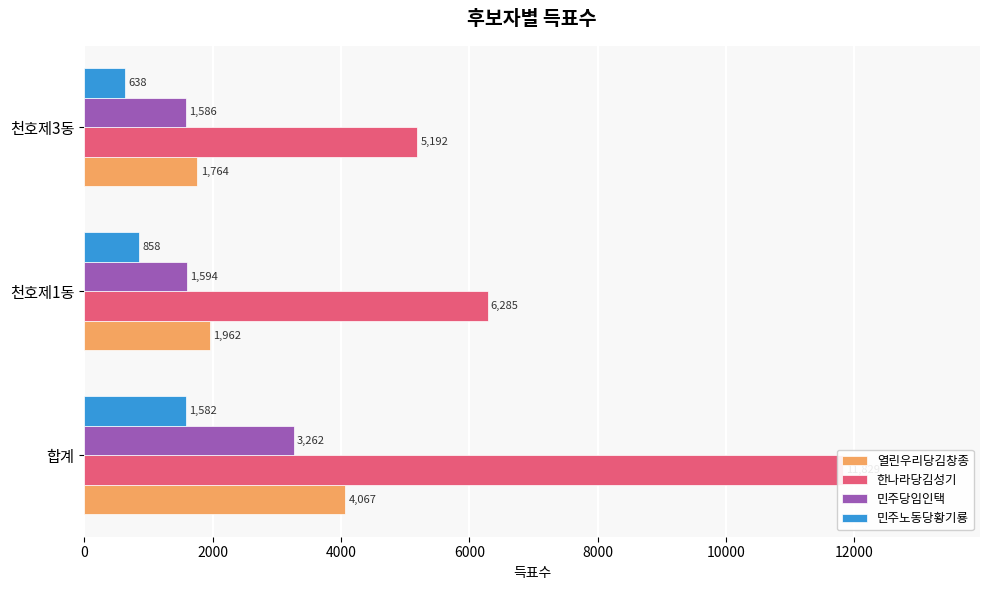

Does the chart contain stacked bars?

No